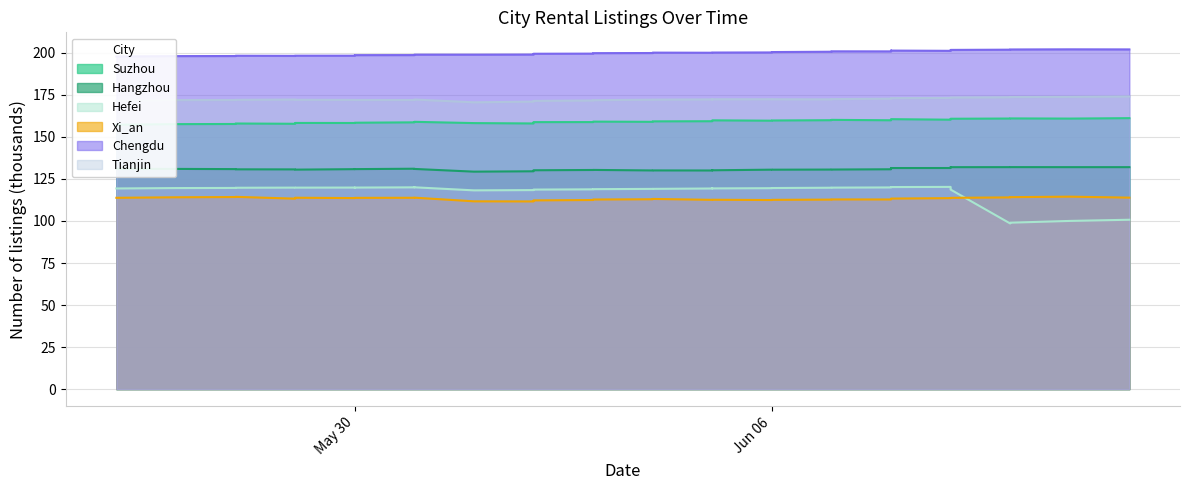

Between 2023-06-07 and 2023-06-05, which is larger?

2023-06-07